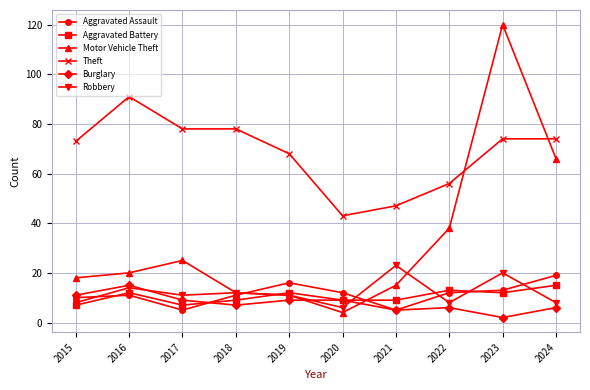

Which category has the highest value across all series?

2023